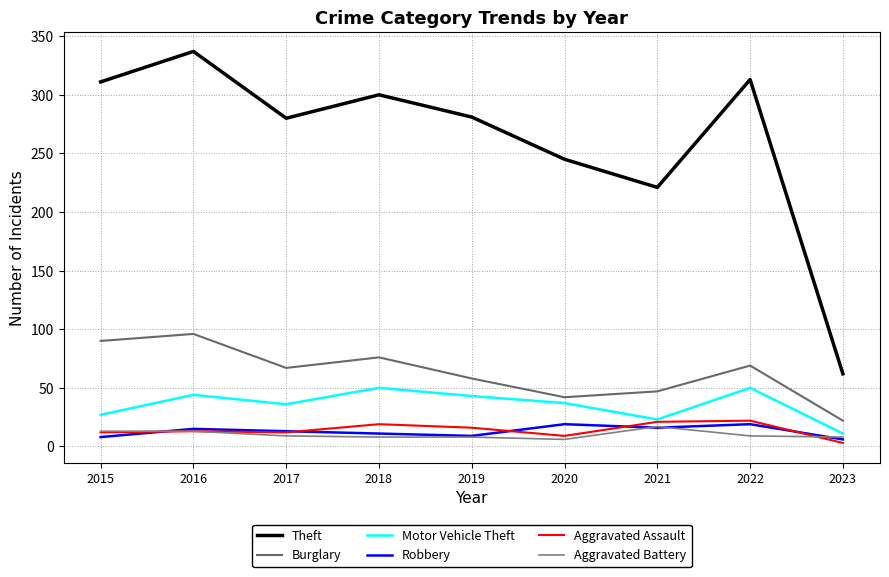

Which category has the highest value in the Aggravated Battery series?

2021